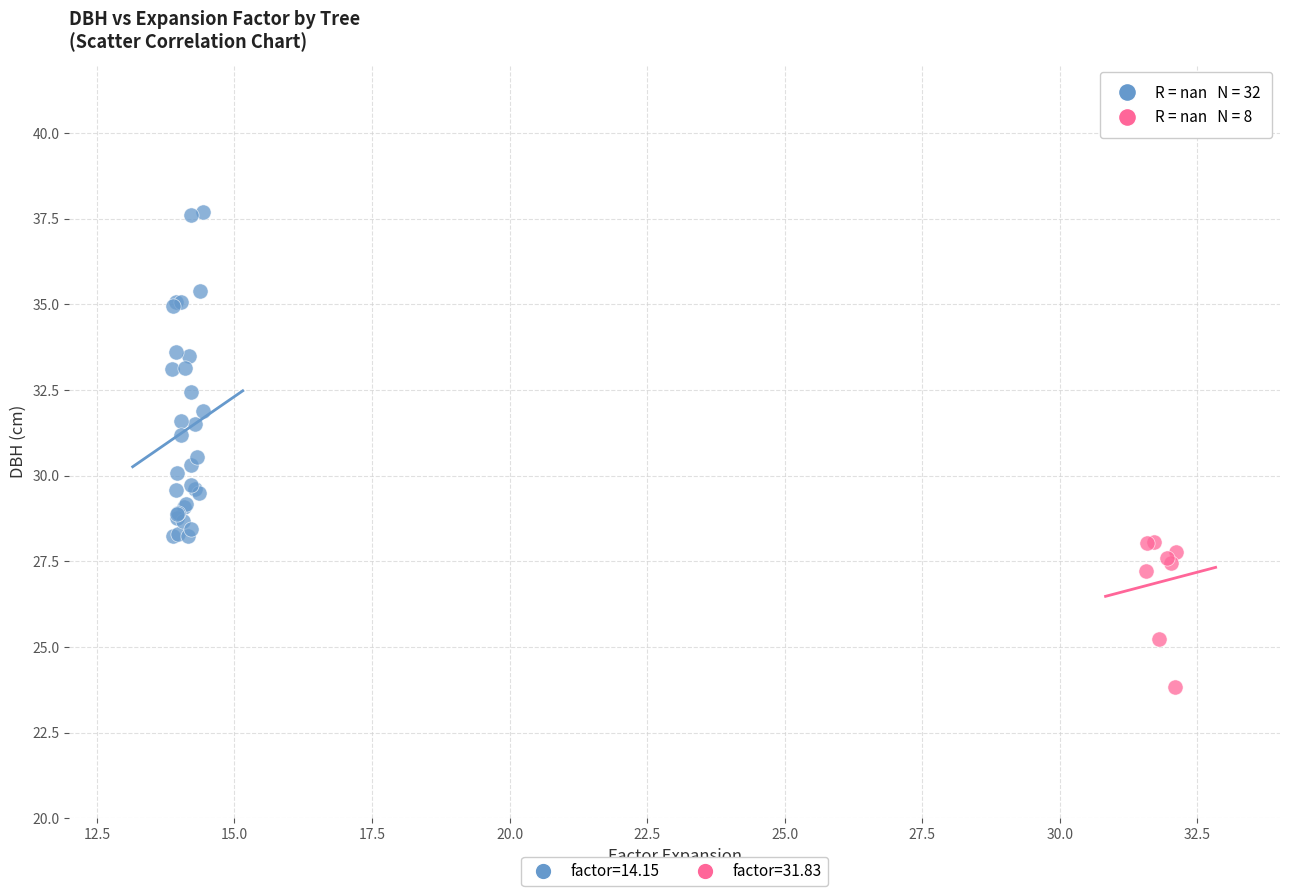

What are all the series names shown in the legend?

factor=14.15, factor=31.83